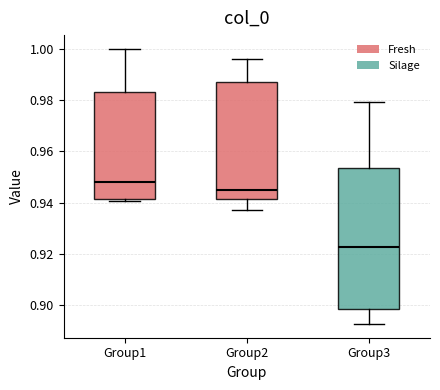

Which box is the tallest, from its lower edge to its upper edge?

Group3